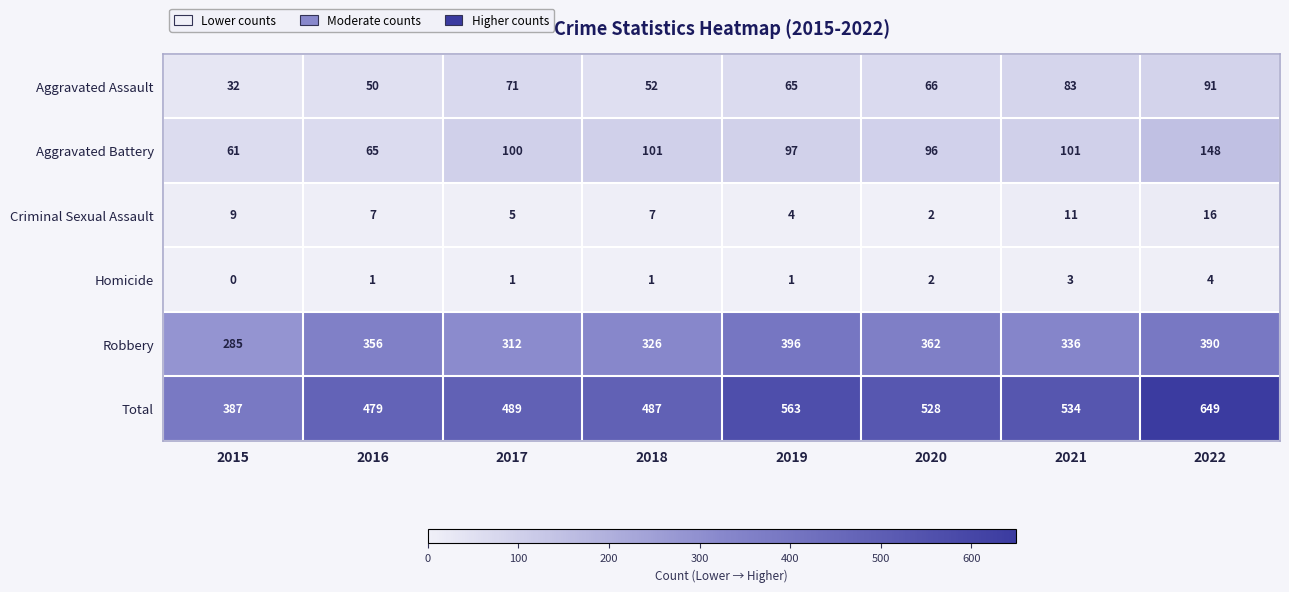

What is the sum of the Homicide values at 2016 and 2021?

4